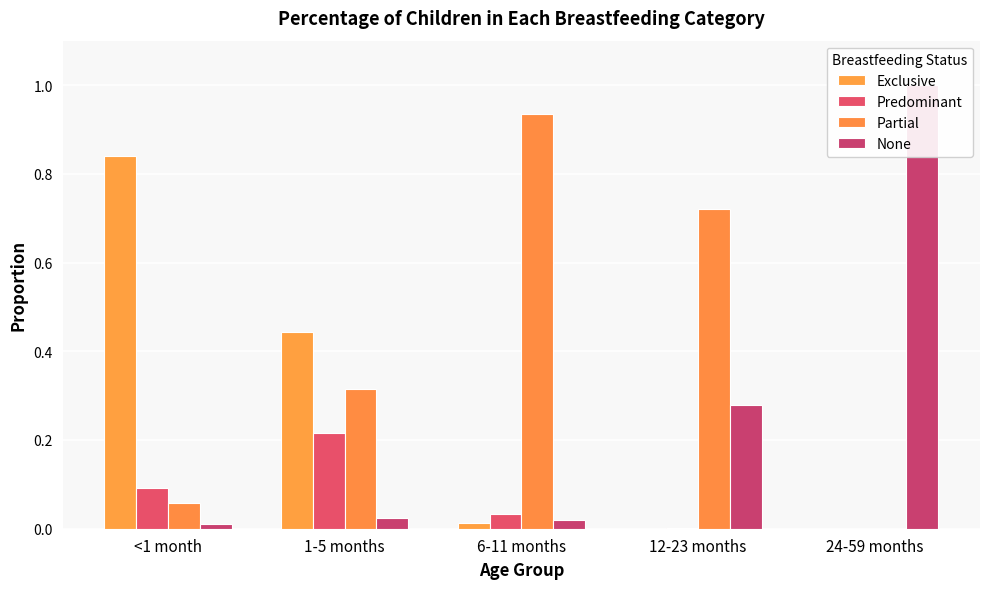

Which series has the widest spread of values?

None